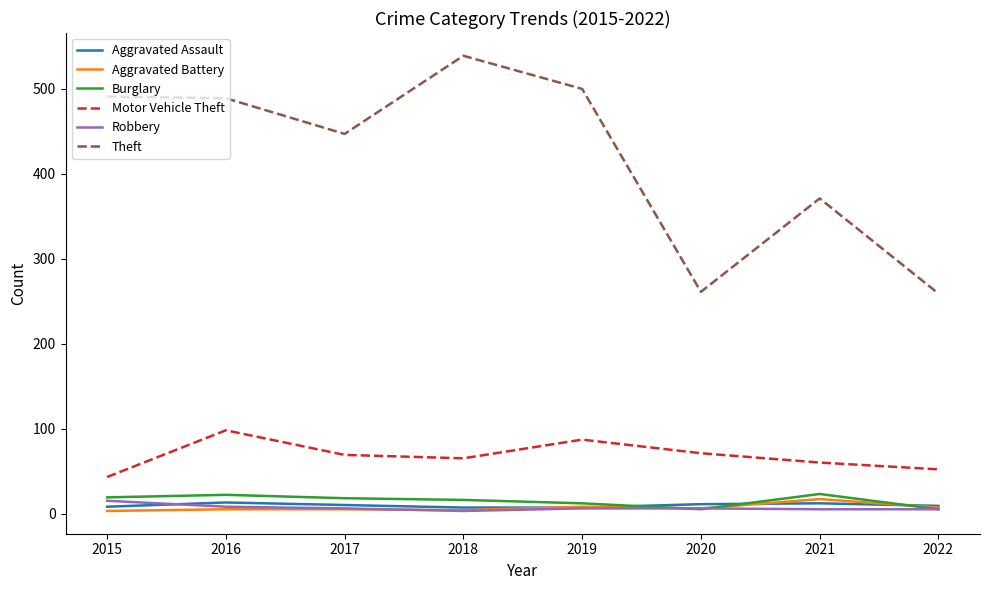

Does the chart have visible grid lines?

No